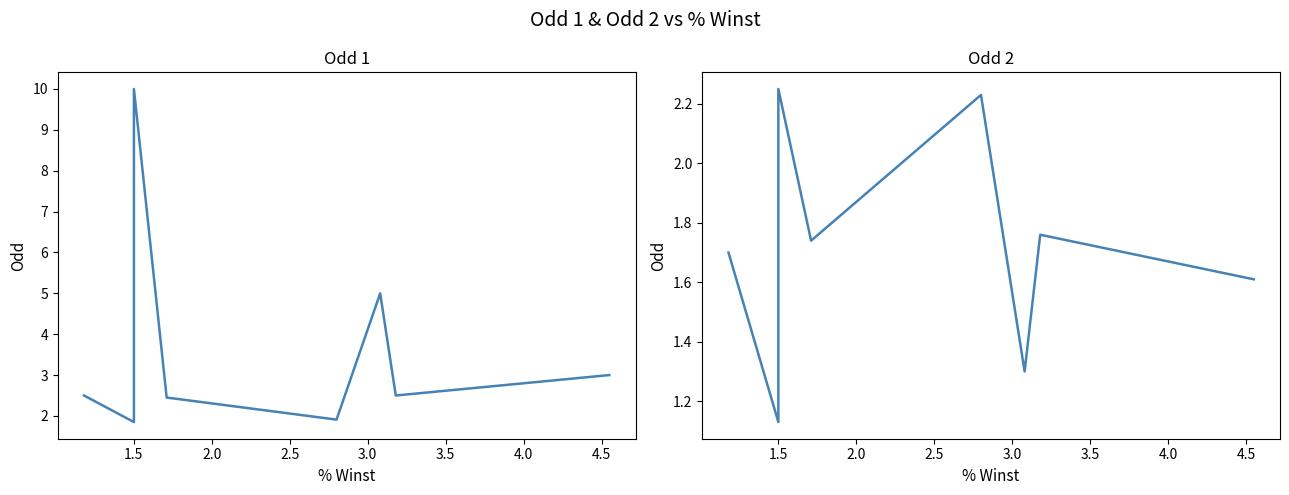

What is the maximum value shown in the chart?

10.0